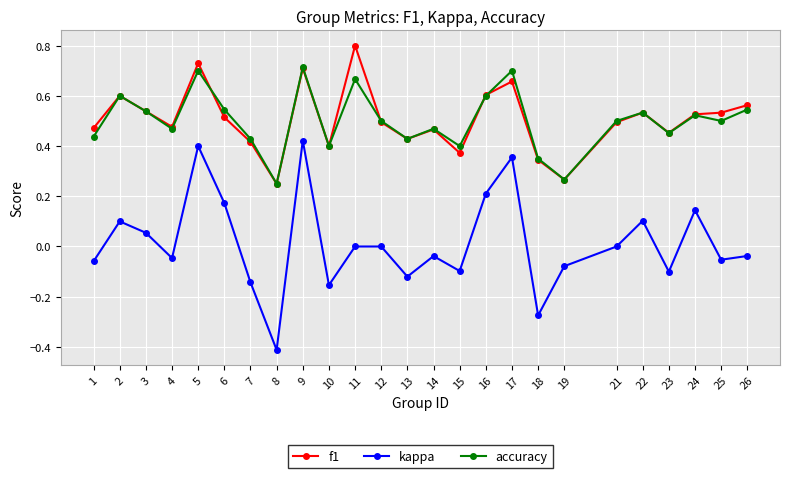

What is the smallest value displayed?

-0.4